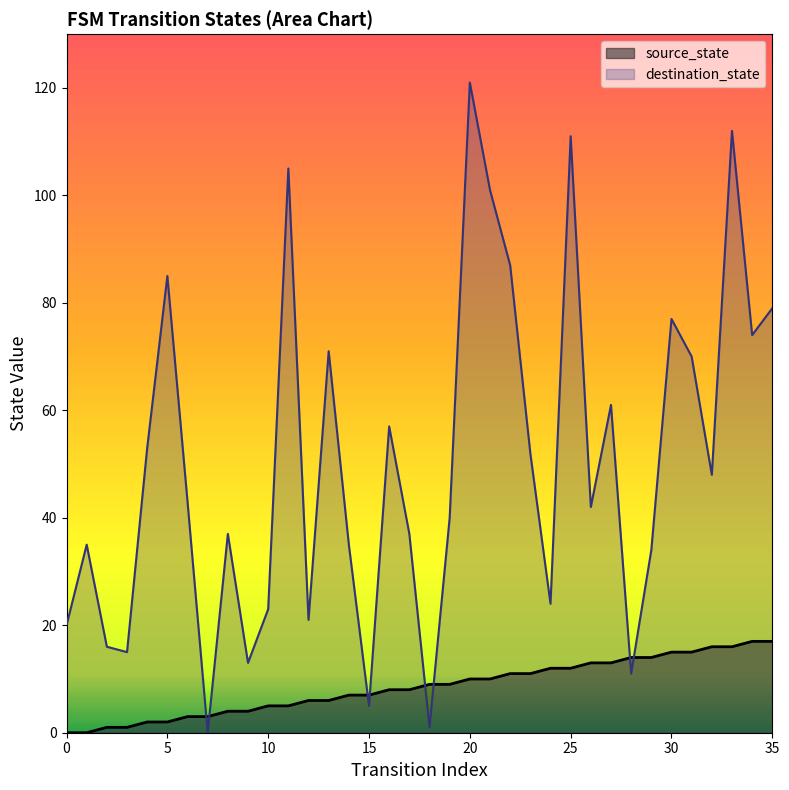

Is the value of source_state at 21 greater than the value of destination_state at 22?

No